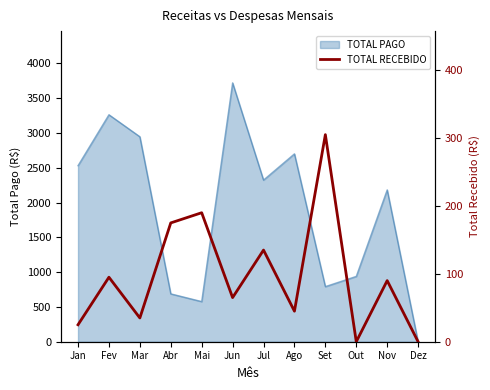

What is the label of the 12th point from the left?

Dez